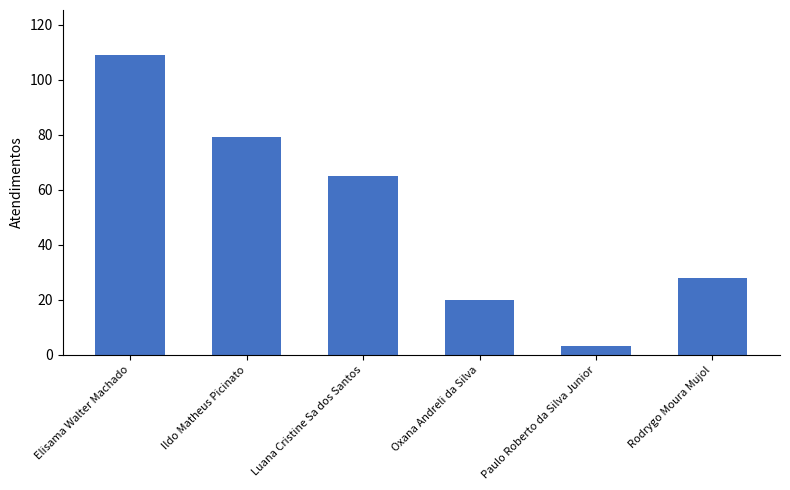

What is the maximum value shown in the chart?

109